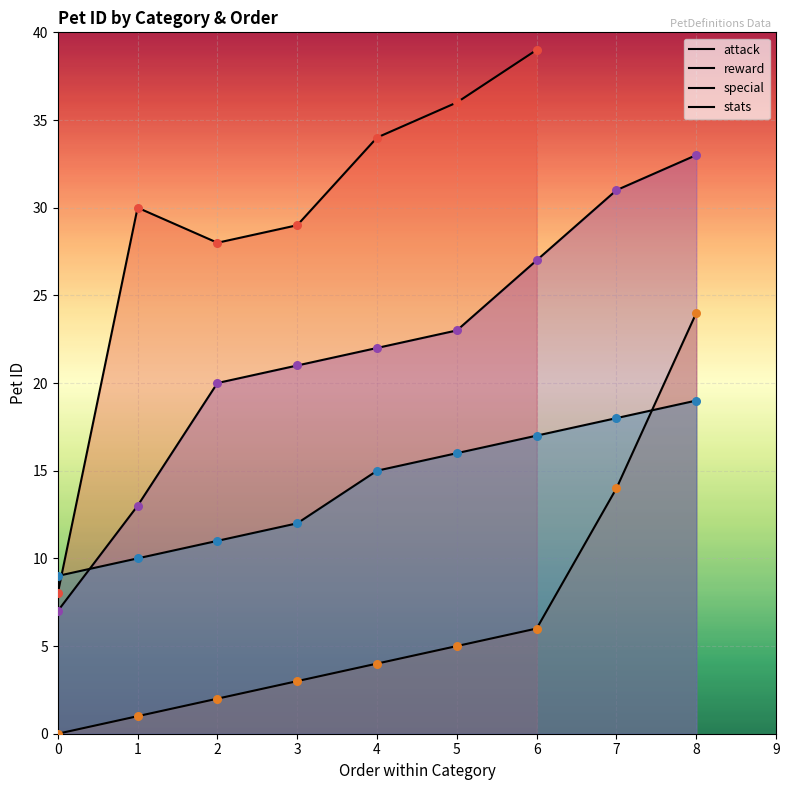

What is the ratio of the value at attack-0 to the value at special-0?

1.1